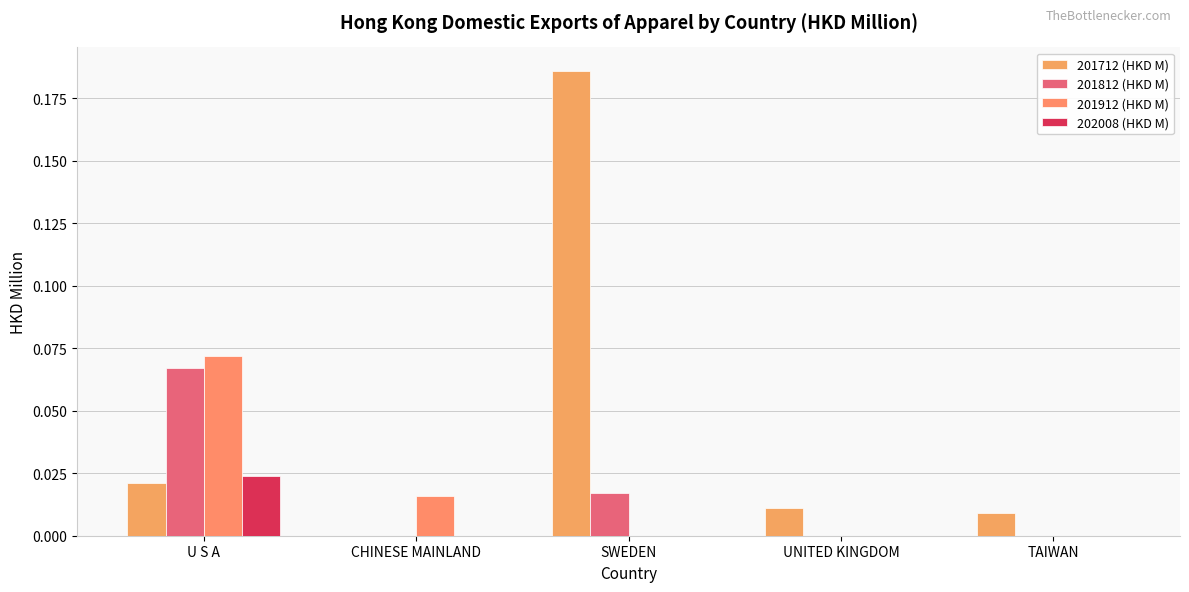

Rank the series by their maximum value, from lowest to highest.

202008 (HKD M), 201812 (HKD M), 201912 (HKD M), 201712 (HKD M)